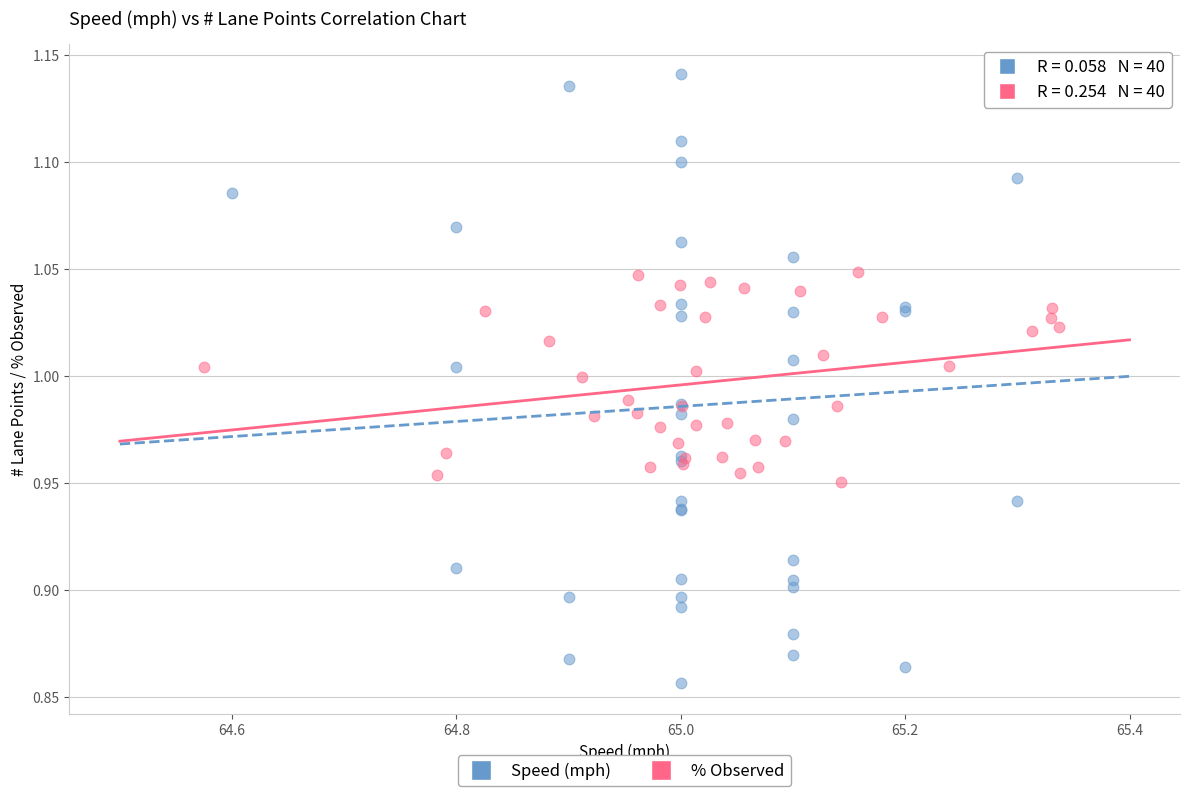

Which series reaches the maximum Y coordinate?

Speed (mph)